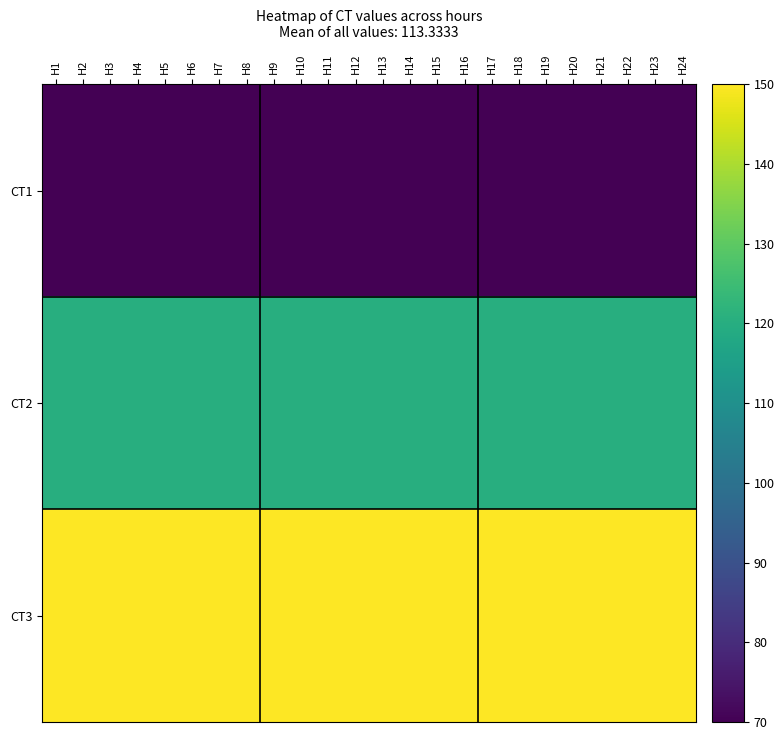

What is the minimum value shown in the chart?

70